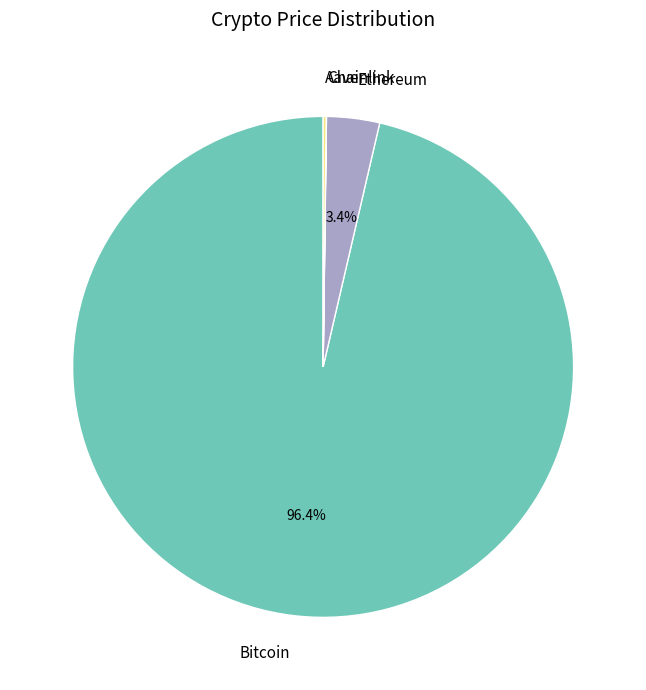

What is the majority slice?

Bitcoin